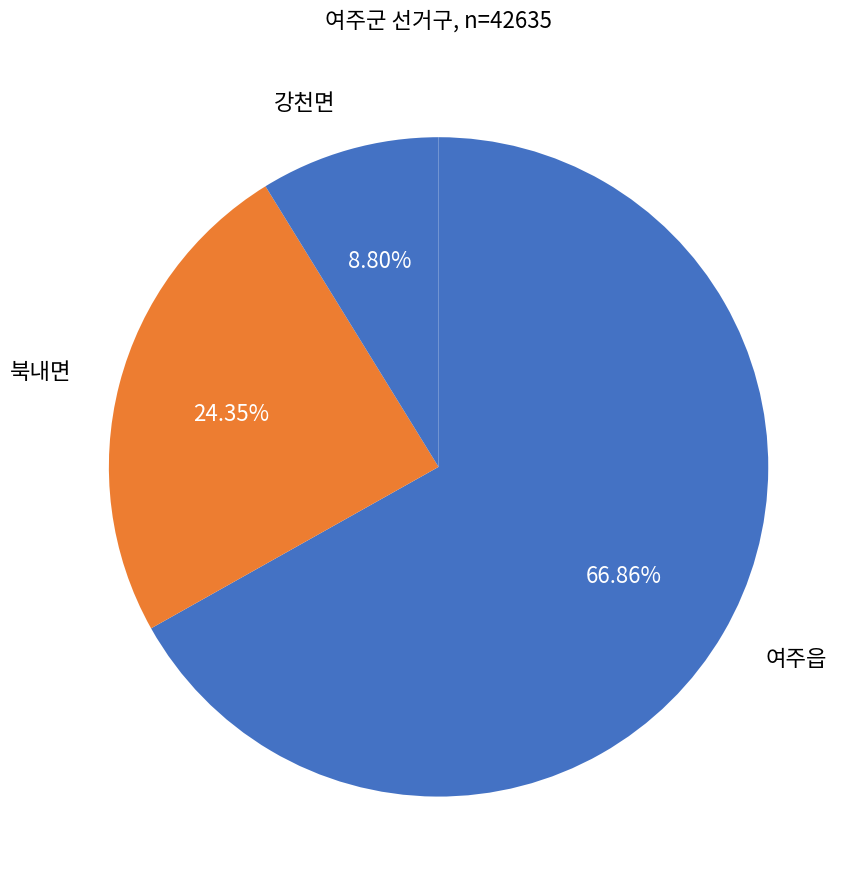

Which has a higher value, 여주읍 or 강천면?

여주읍